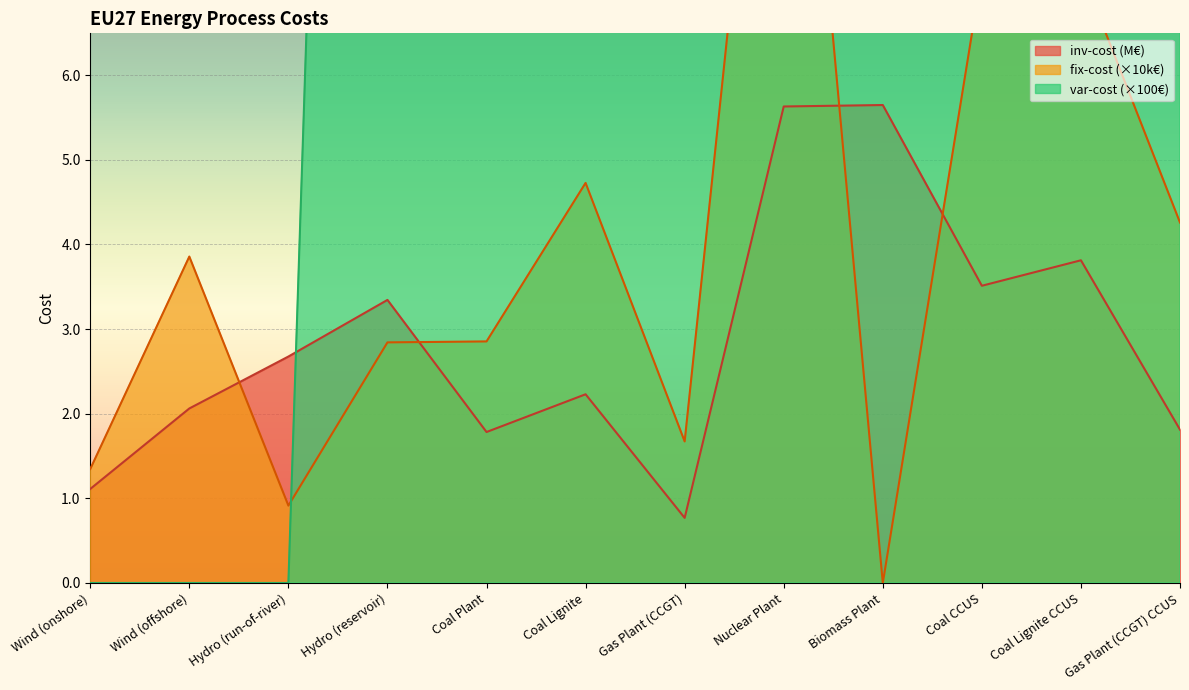

At Biomass Plant, list the series in order from largest to smallest.

var-cost, inv-cost, fix-cost